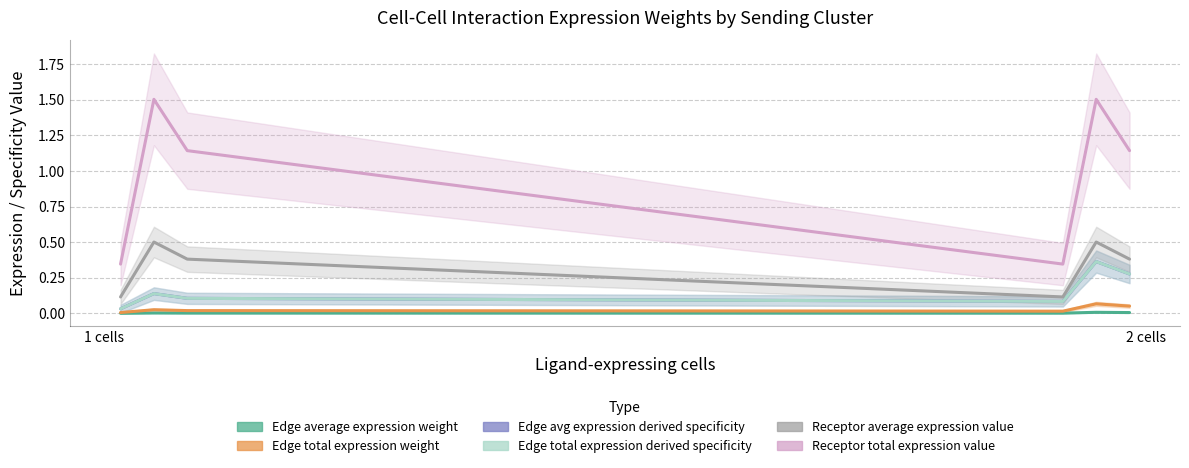

True or false: Receptor average expression value and Edge total expression weight cross at least once.

False